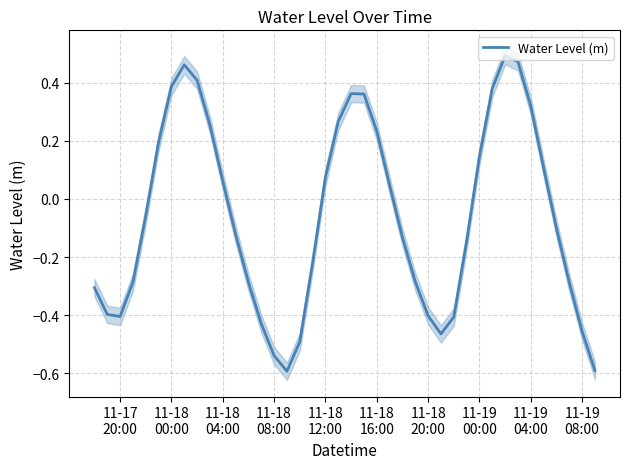

True or false: there are more than 0 points higher than both neighbors.

True